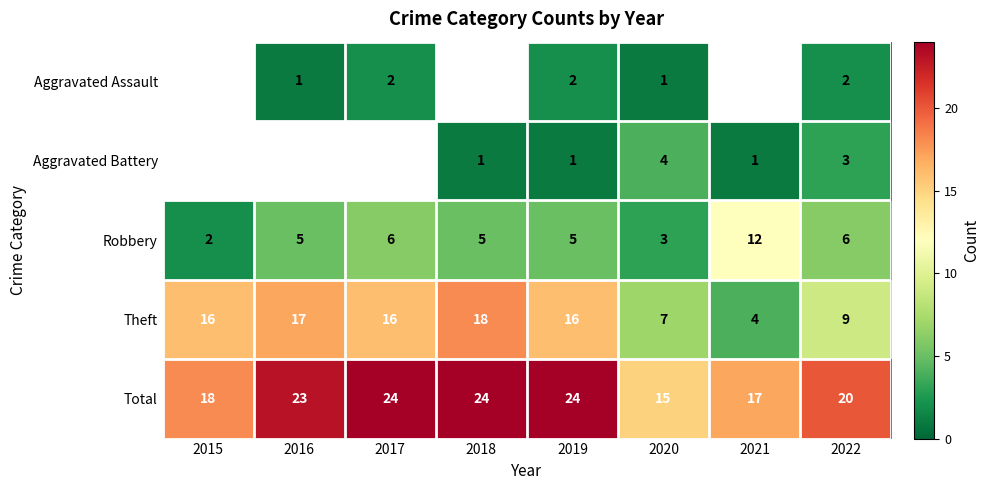

What is the sum of the Total values at 2021 and 2022?

37